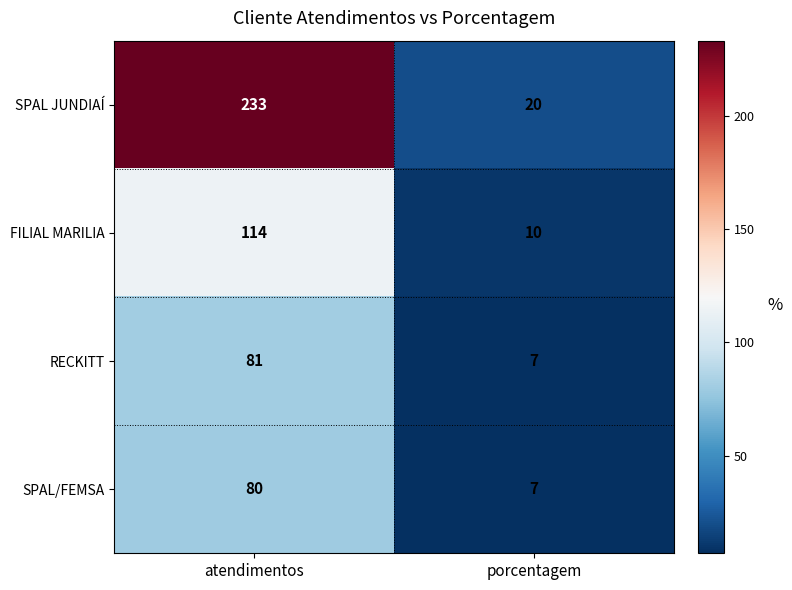

What is the difference between the SPAL/FEMSA values at atendimentos and porcentagem?

73